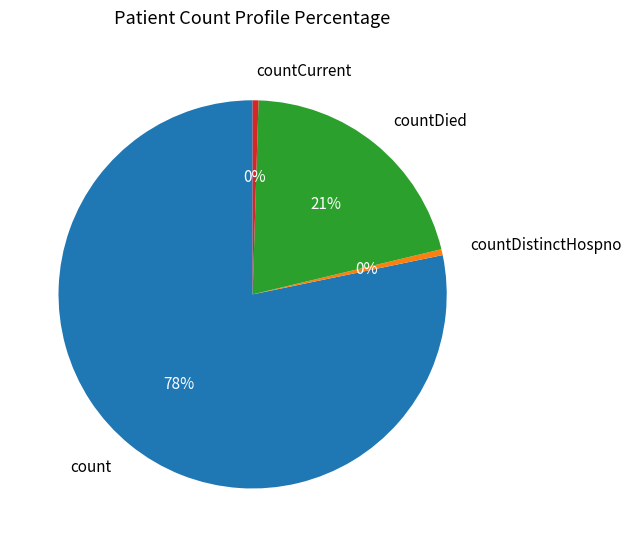

True or false: countDied accounts for 14% of the total.

False